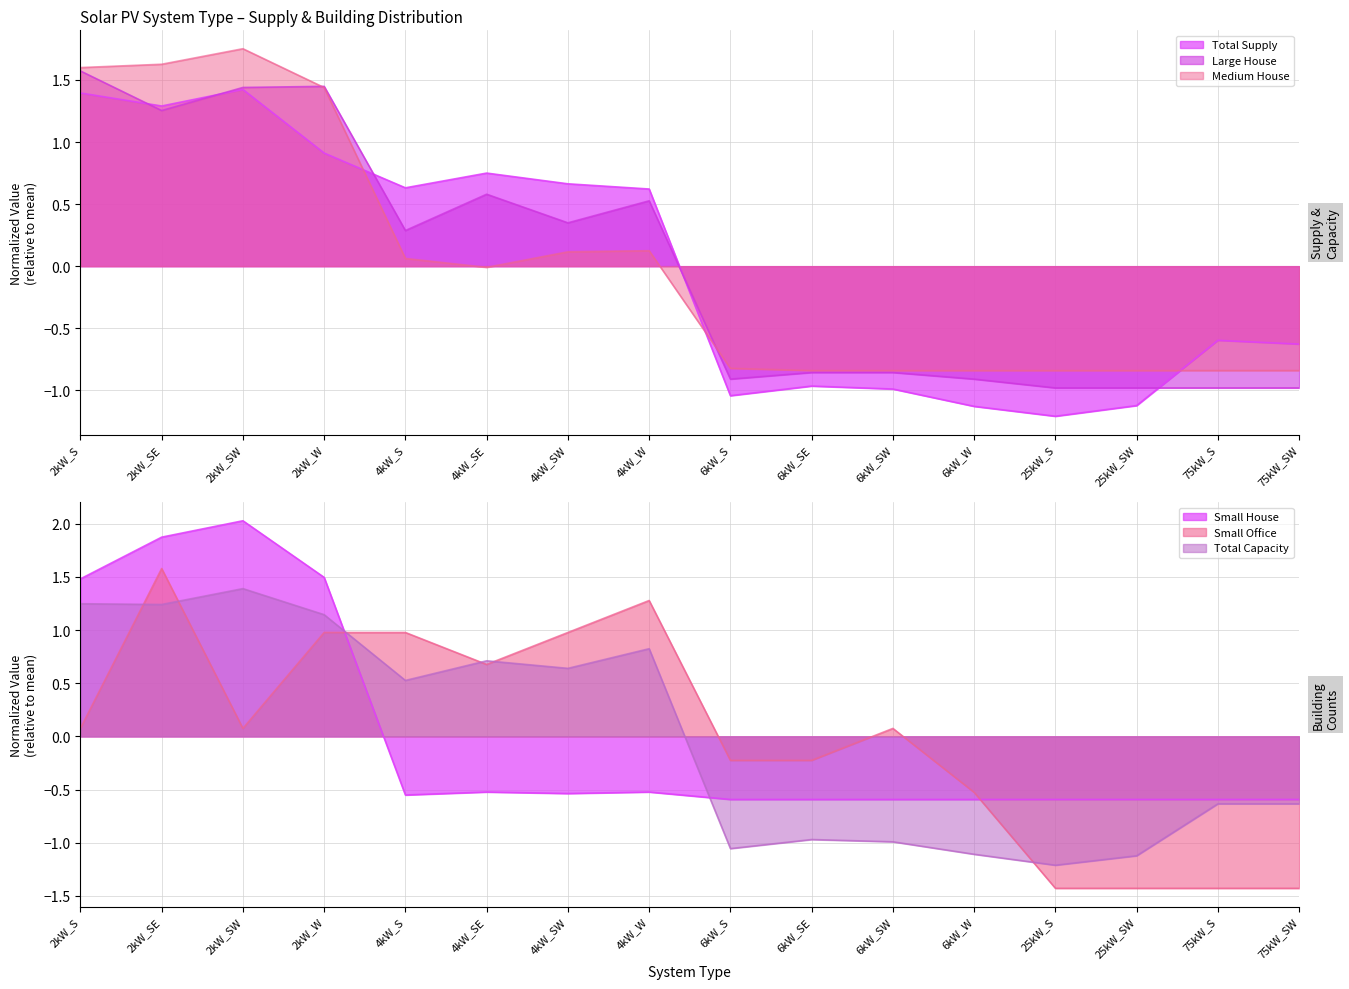

How many values in Small House are above zero?

4